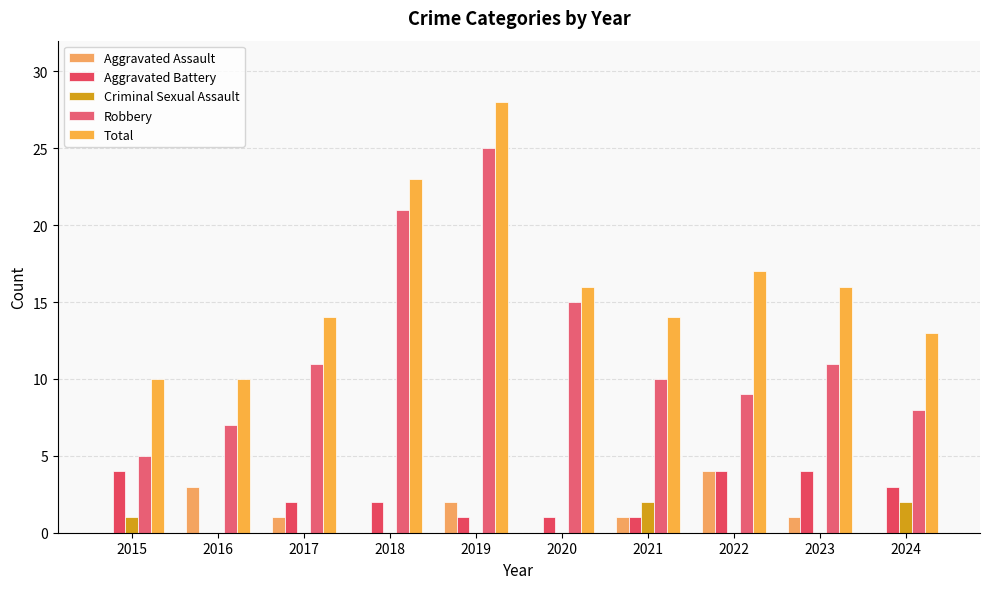

Which category has the lowest value across all series?

2015